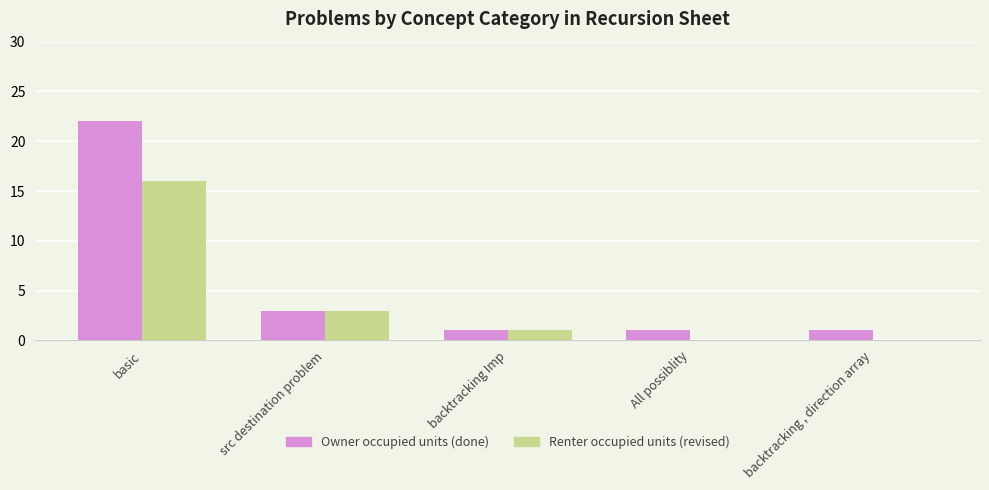

Which label corresponds to the largest value in the chart?

basic